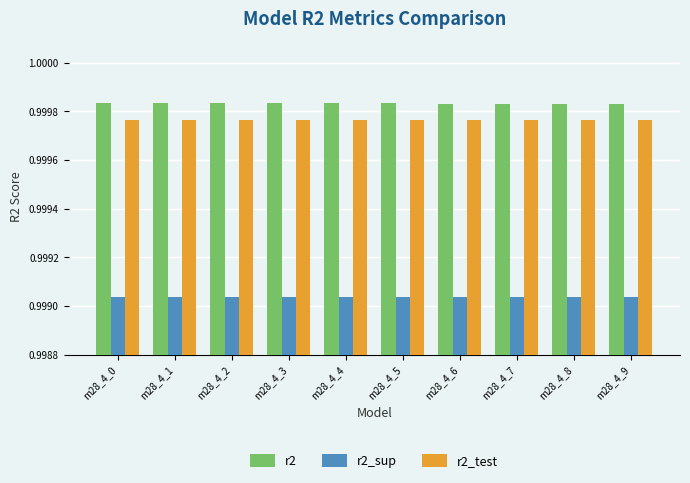

The r2_test series shows 1.4 at m28_4_3. True or false?

False